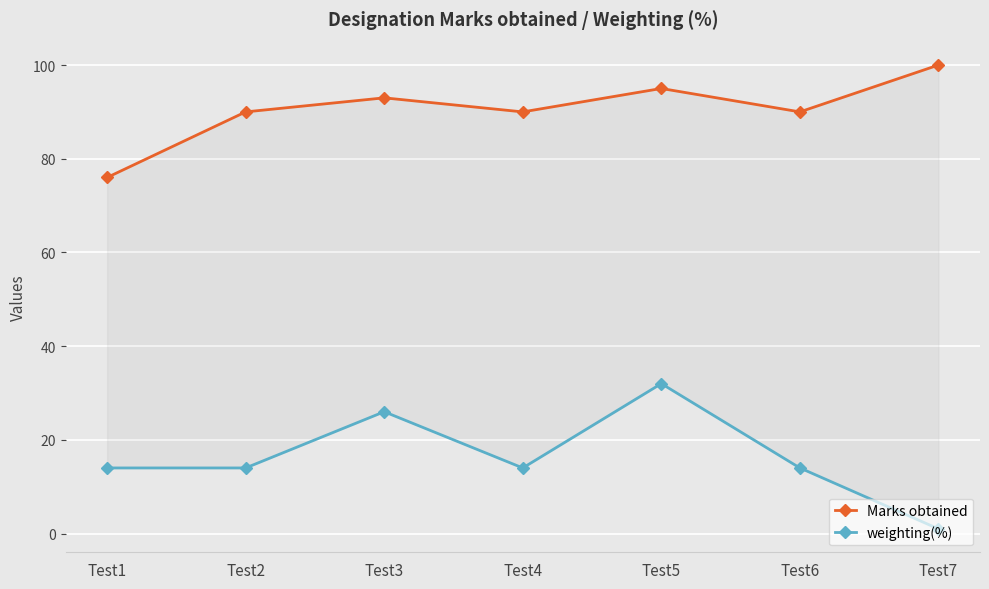

Rank the series by their average value, from lowest to highest.

weighting(%), Marks obtained